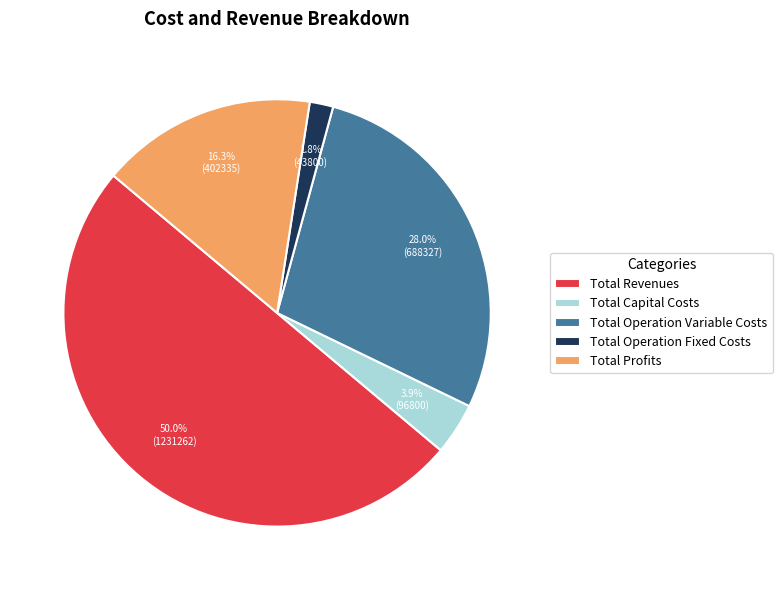

How many slices are in this pie chart?

5